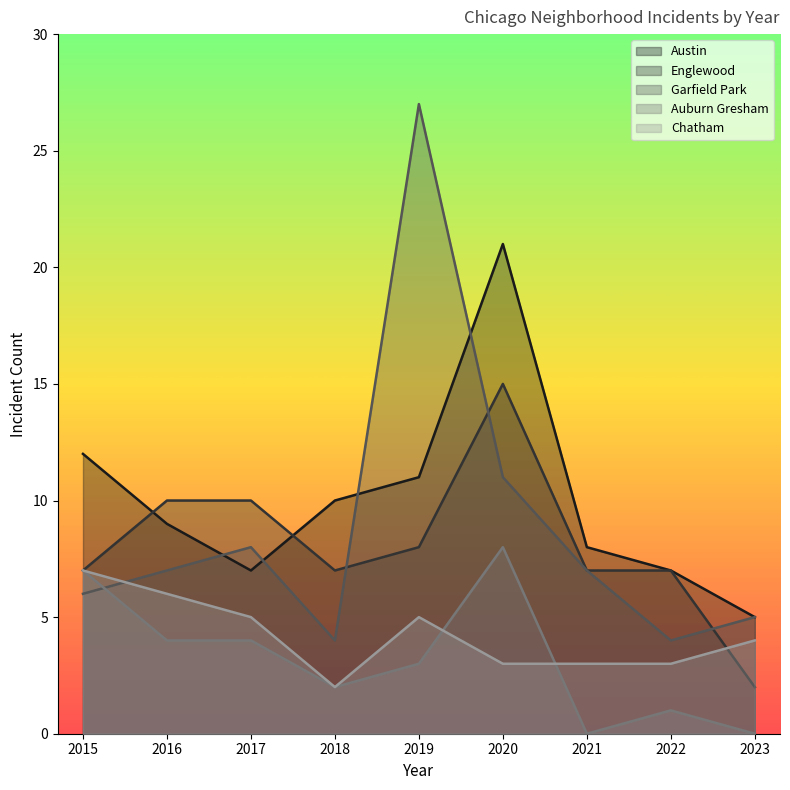

True or false: Garfield Park and Auburn Gresham cross at least once.

True